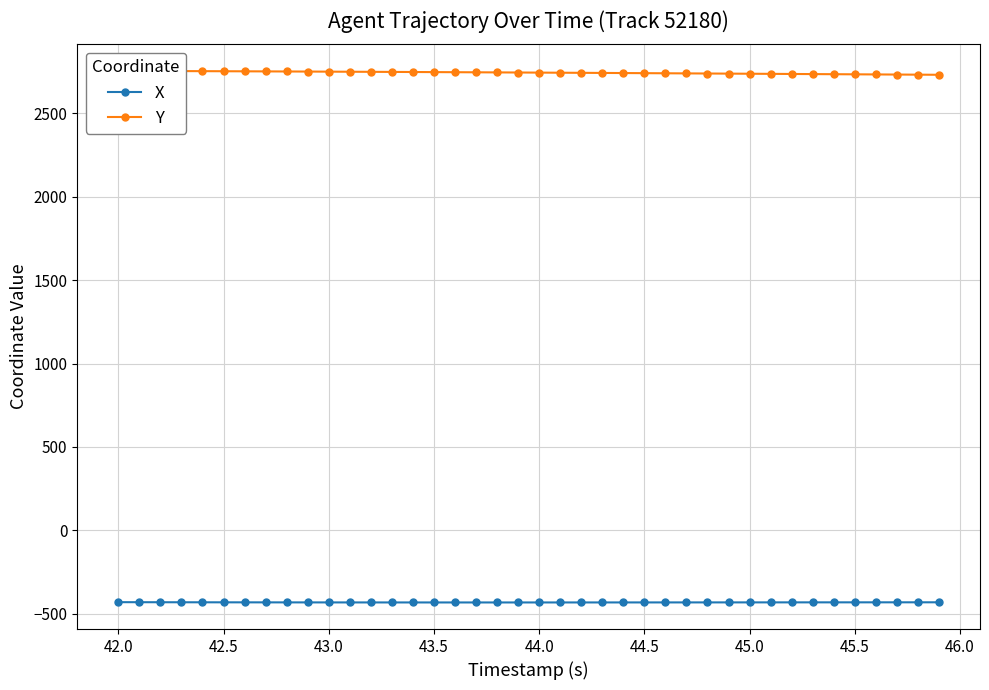

What is the highest value of the X series?

-430.3